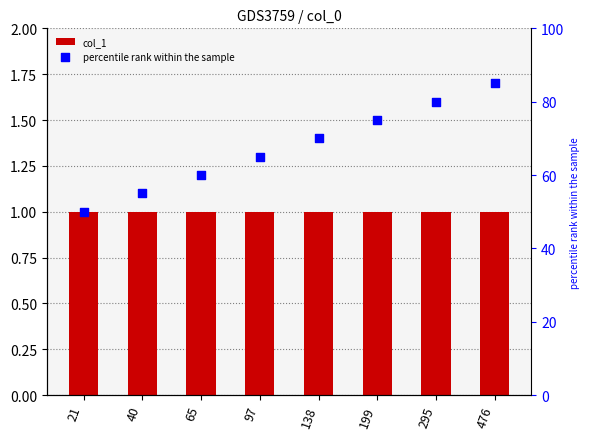

Which series contains the highest Y value?

percentile rank within the sample